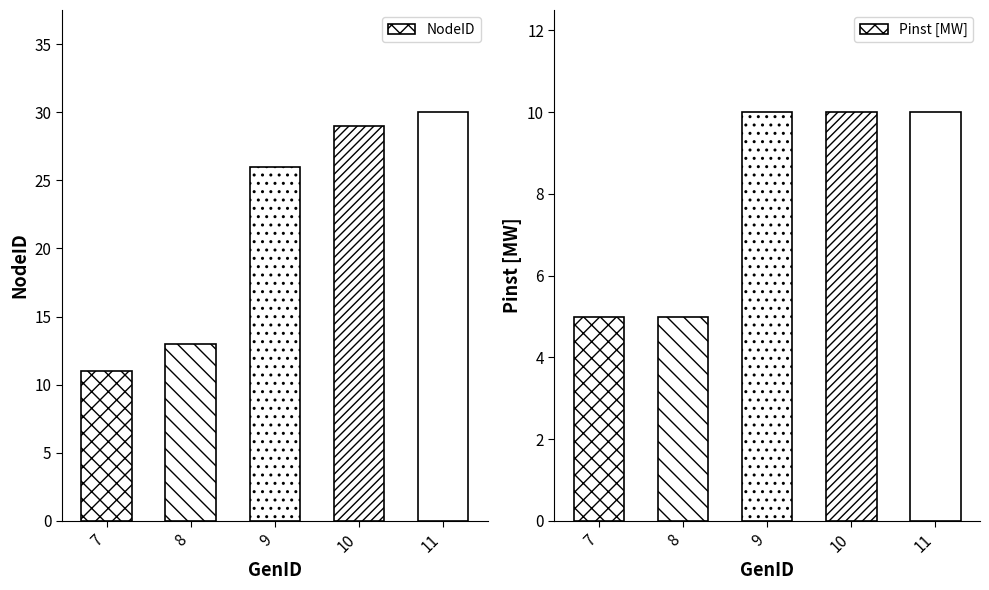

What is the highest value of the NodeID series?

30